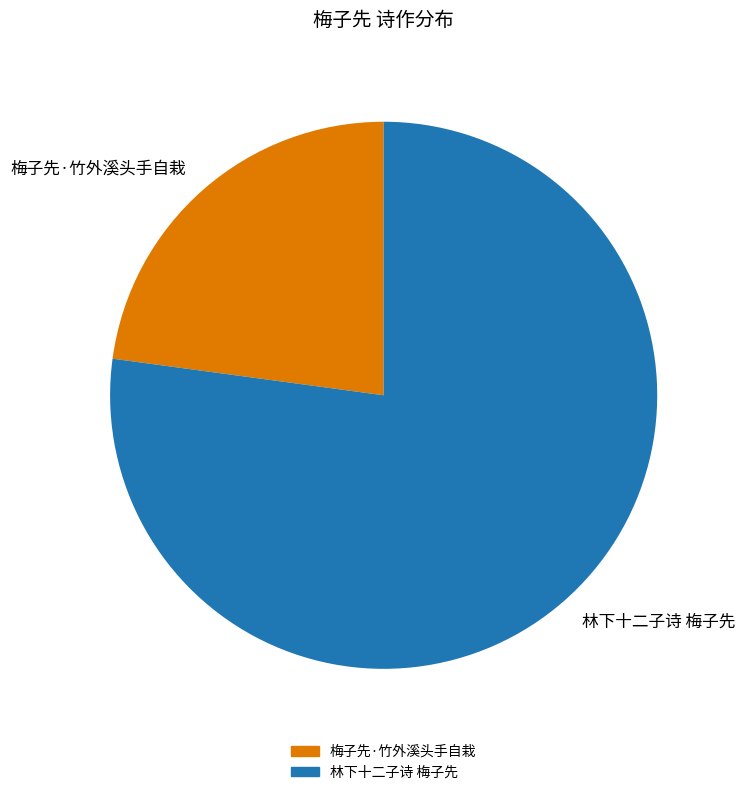

To the nearest percent, what is the average slice percentage?

50%